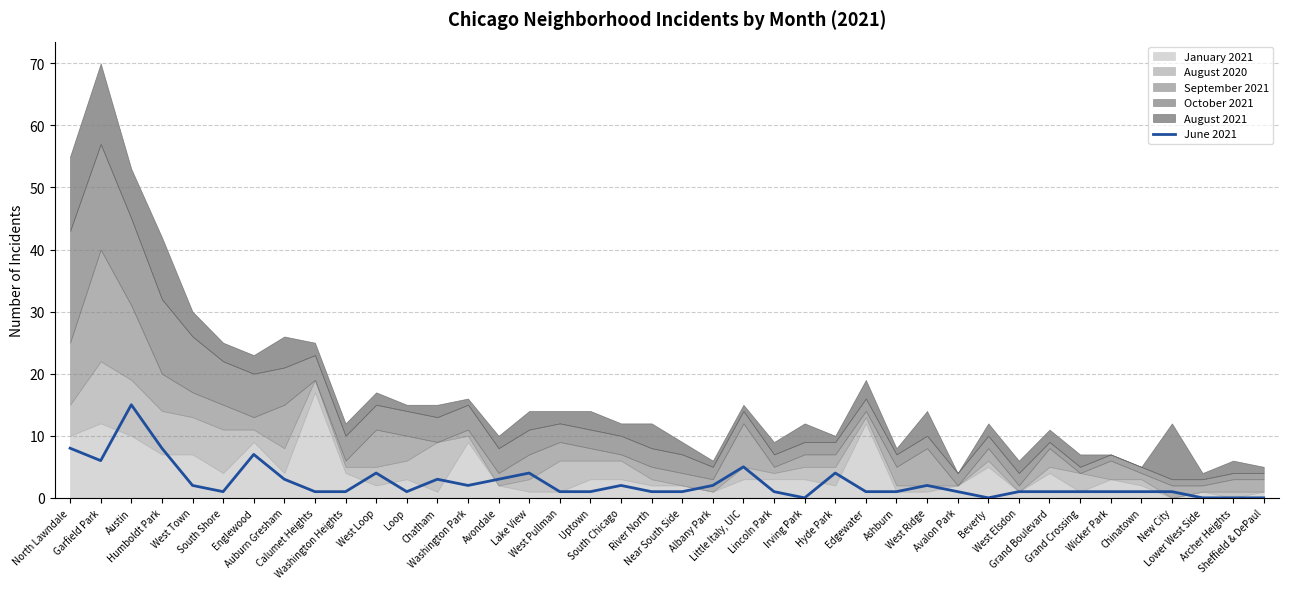

What is the change in value from Hyde Park to Lower West Side?

-4